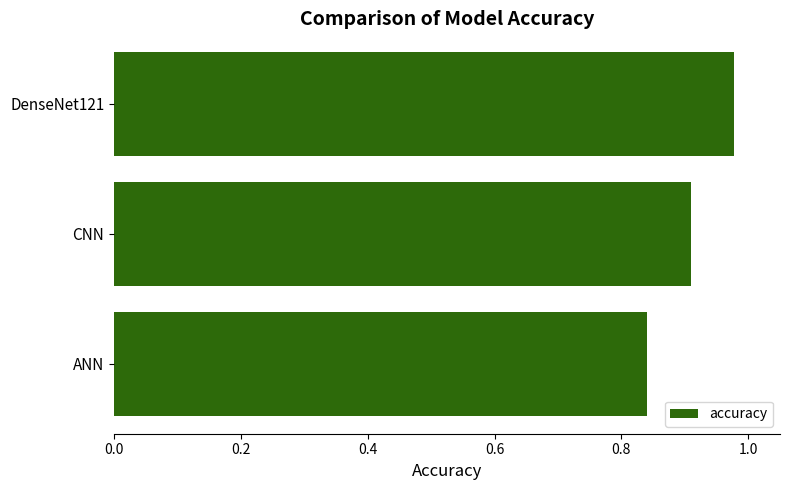

Rank the categories by value from lowest to highest.

ANN, CNN, DenseNet121